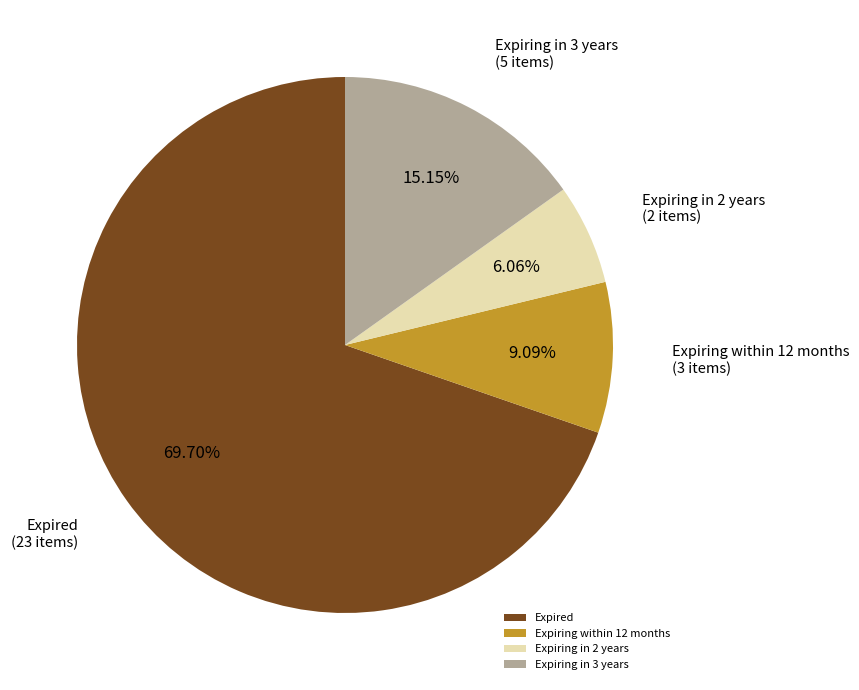

What percentage is the Expiring in 2 years slice, to the nearest percent?

6%